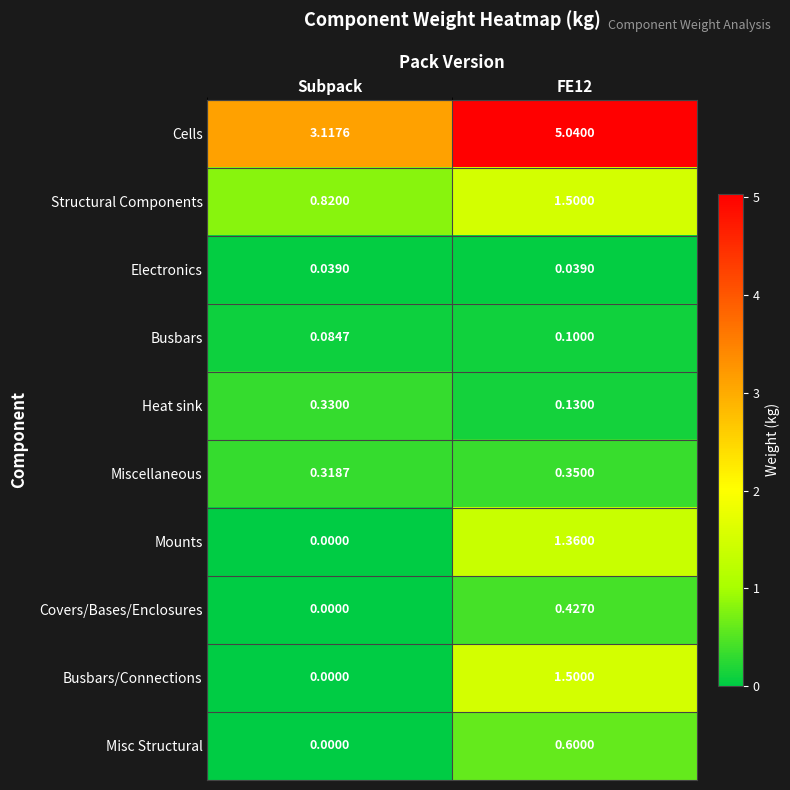

Which series has the largest range (max minus min)?

Cells